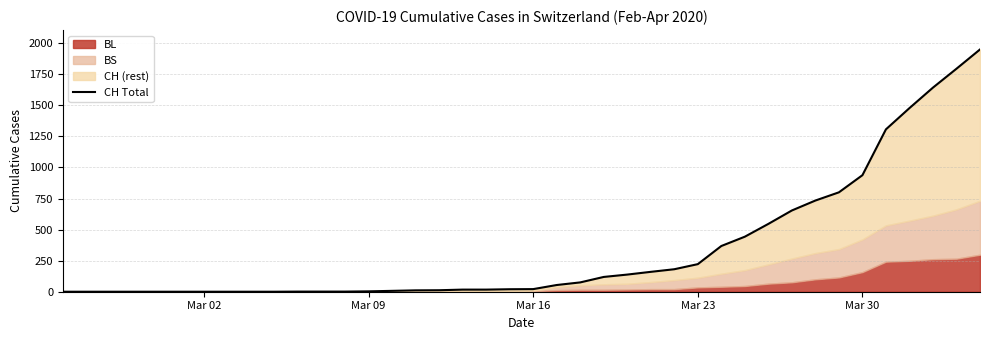

Reading right to left, extract all data points from this chart.

1950	1795	1643	1478	1307	938	800	734	654	546	443	368	222	181	160	138	119	75	54	21	20	17	17	12	11	7	3	1	1	1	0	0	0	0	0	0	0	0	0	0